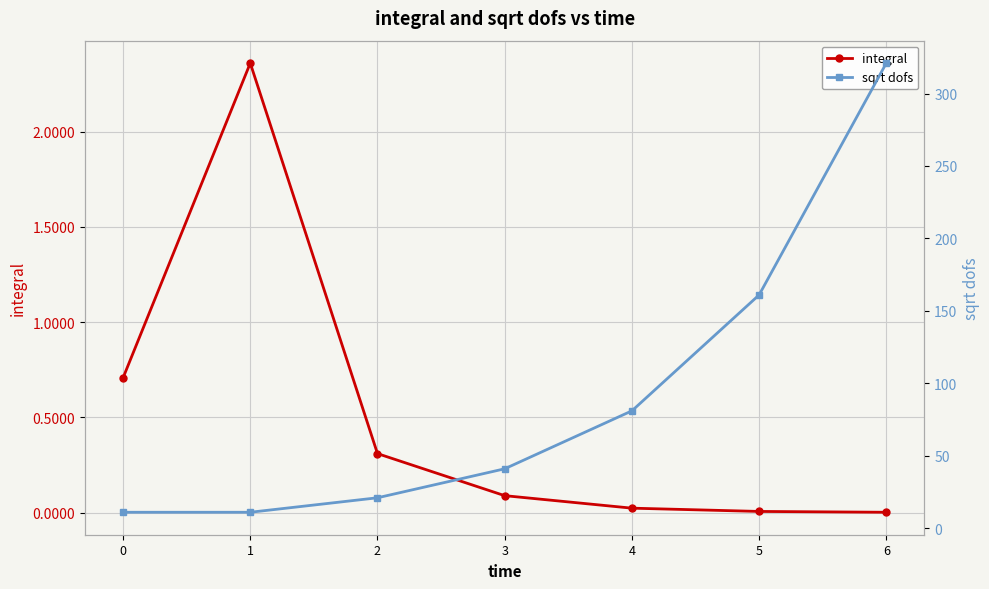

What is the average value of the integral series?

0.5